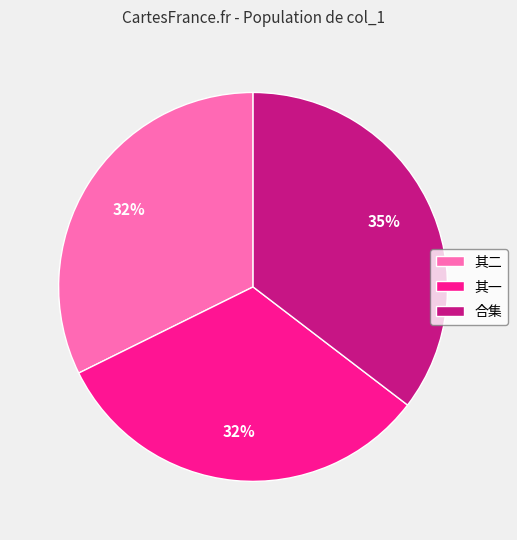

Is there a majority slice in this chart?

No